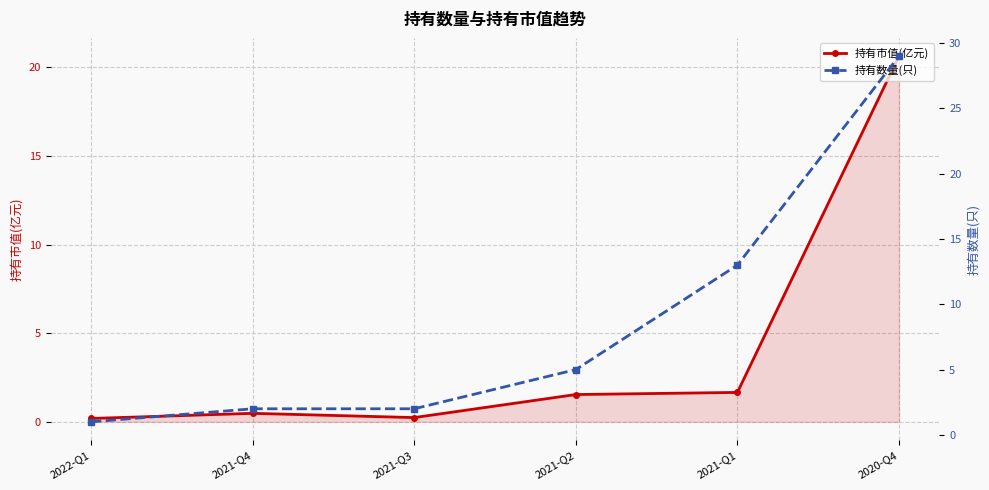

True or false: 持有市值(亿元) and 持有数量(只) intersect in this chart.

False